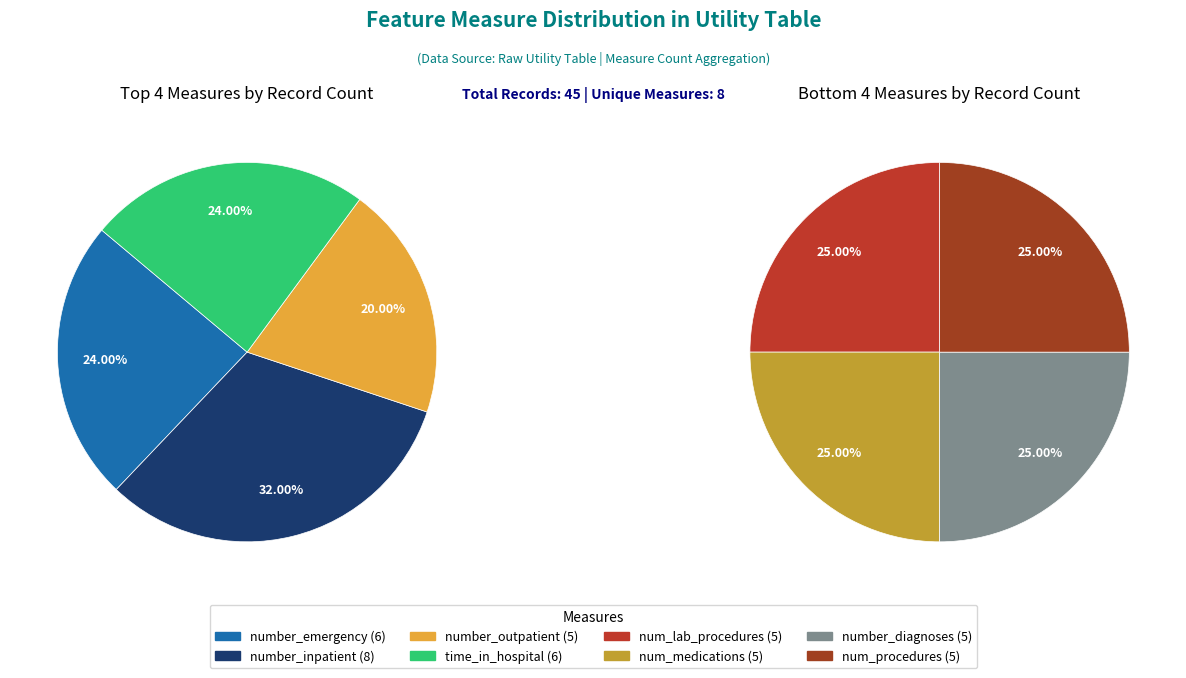

How many segments does this pie chart have?

8